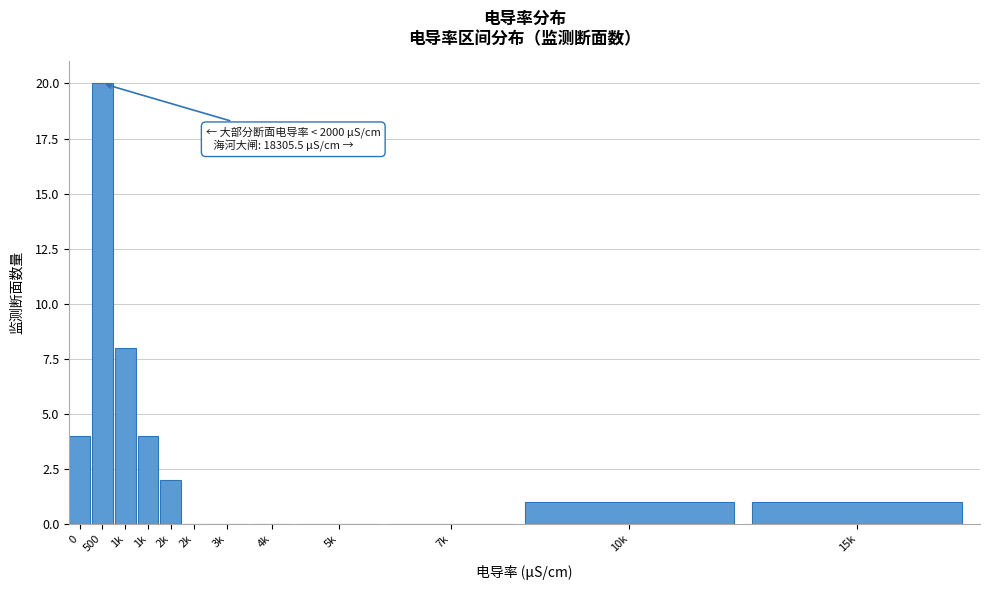

How many series are shown in this chart?

1